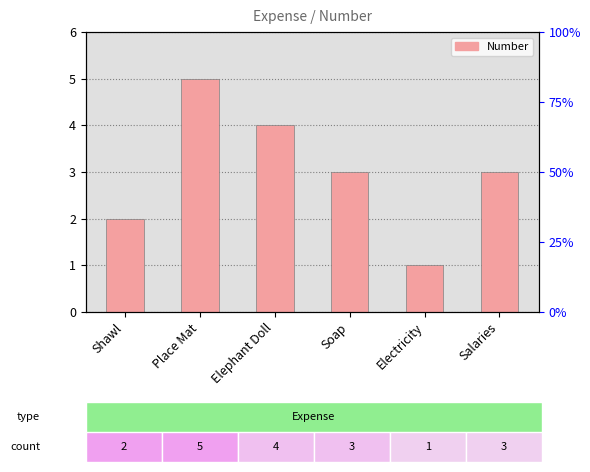

True or false: the data shows 4 at Elephant Doll.

True